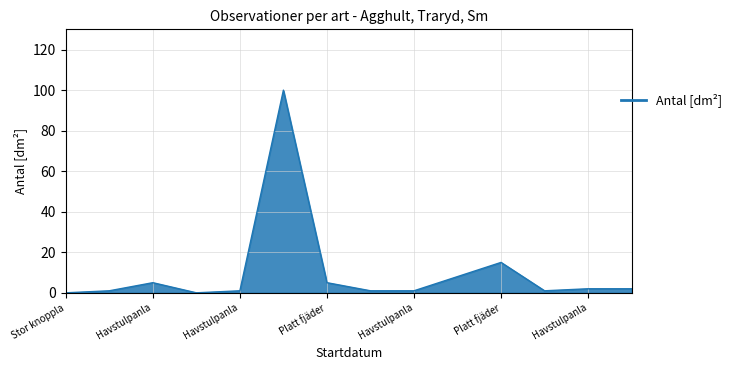

What is the maximum value shown in the chart?

100